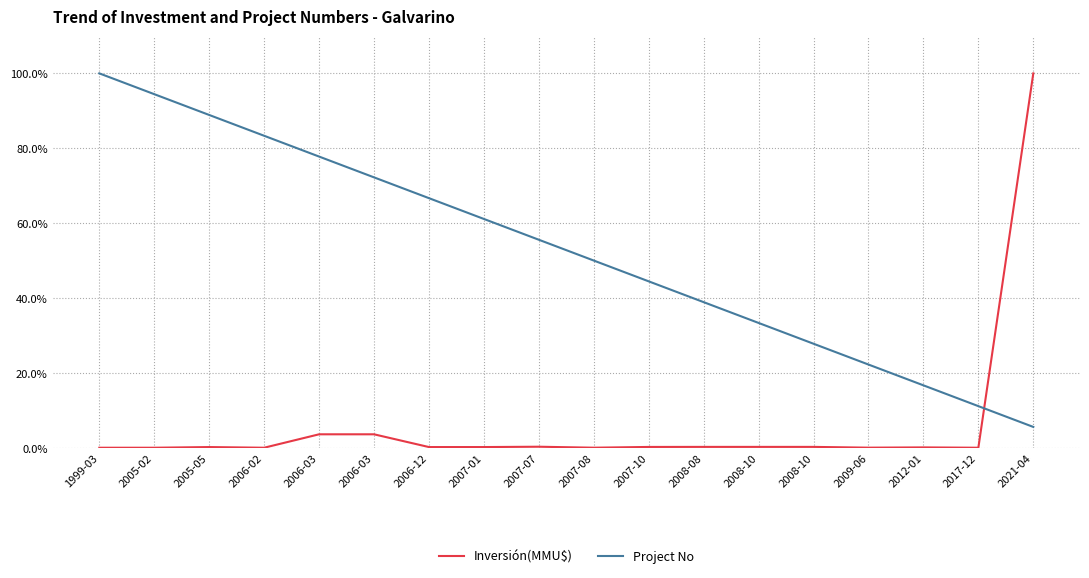

Does the chart have visible grid lines?

Yes